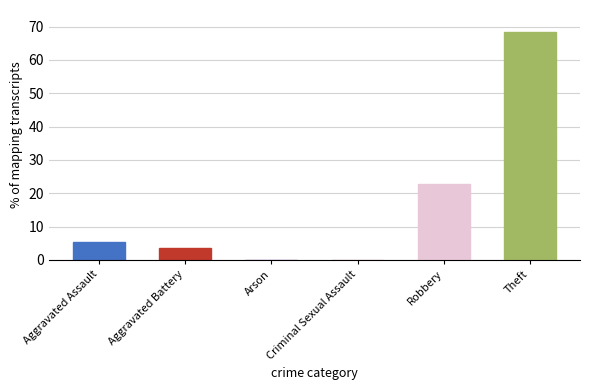

Reading right to left, extract all data points from this chart.

Theft=68.3	Robbery=22.8	Criminal Sexual Assault=0.0	Arson=0.0	Aggravated Battery=3.6	Aggravated Assault=5.4